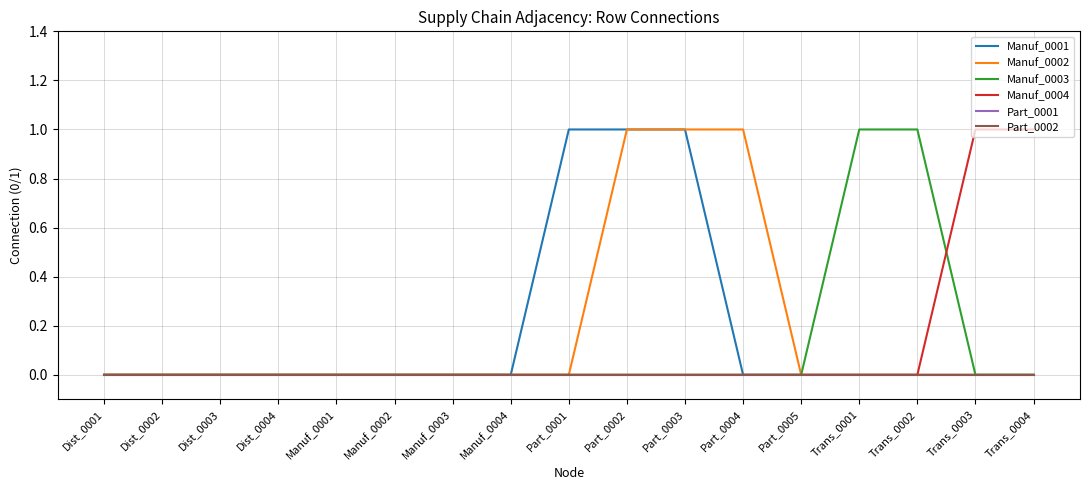

How many lines are shown in the chart?

6